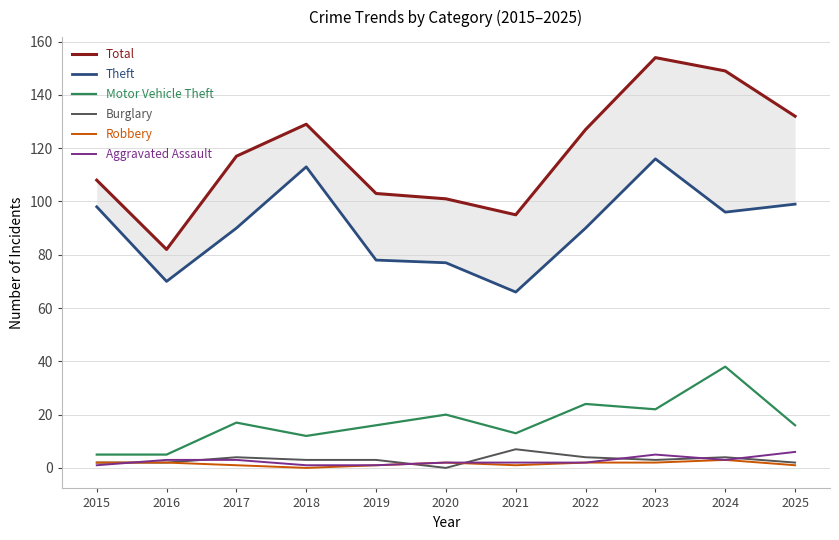

What is the difference between the Total values at 2023 and 2025?

22